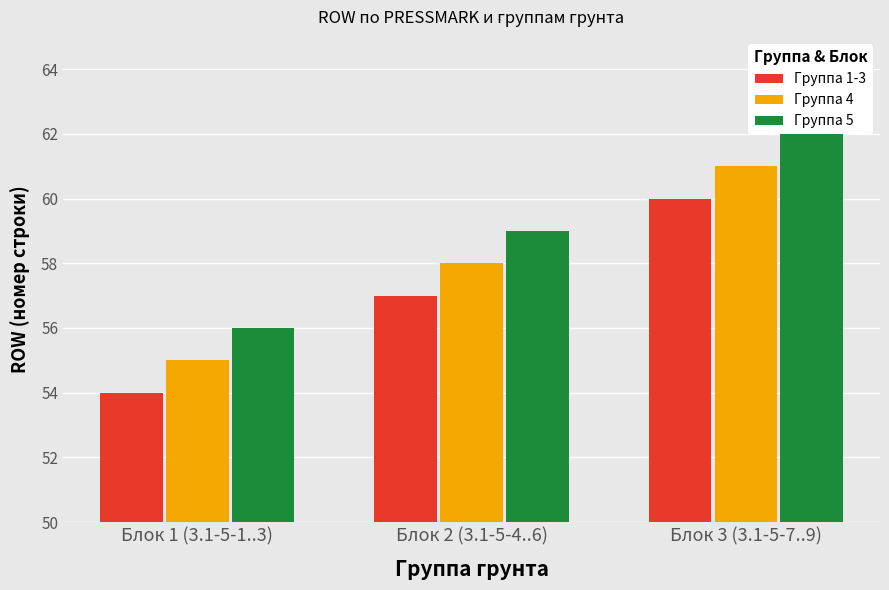

How many groups of bars are there?

3